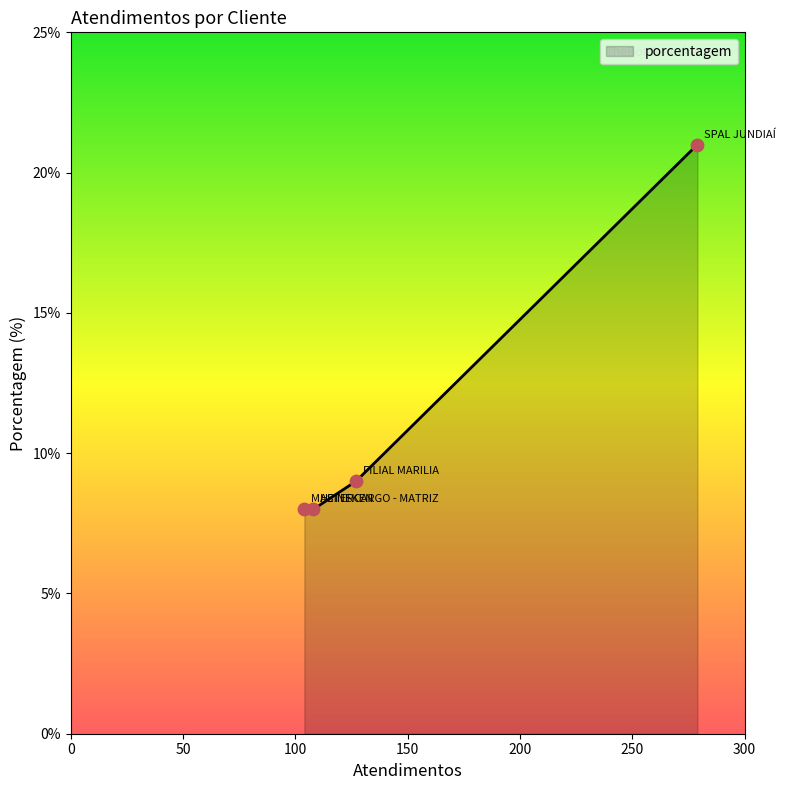

What is the minimum value shown in the chart?

8